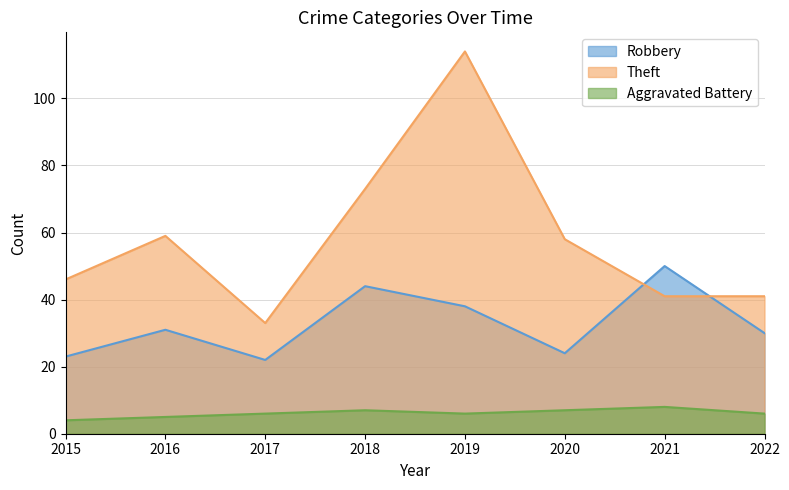

True or false: Theft has a value of 25 at 2020.

False